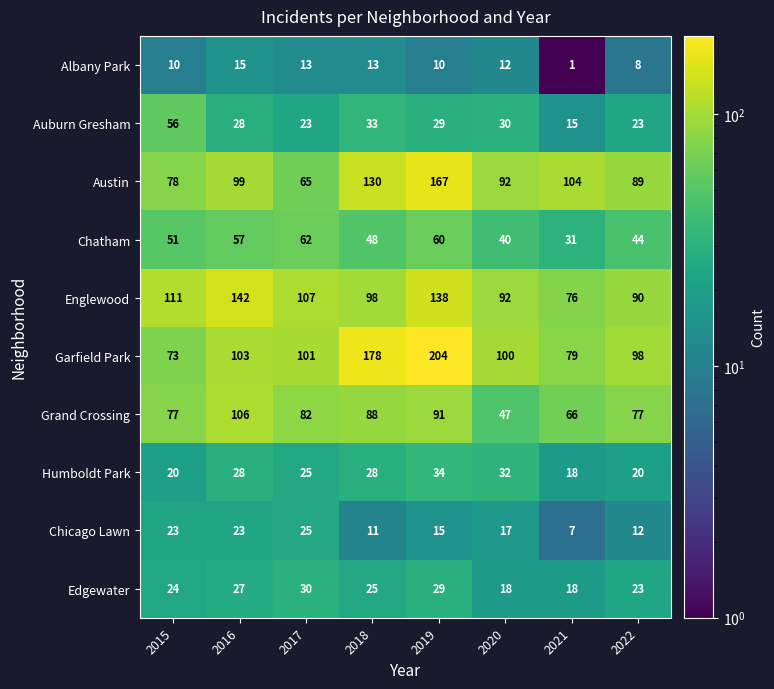

What is the difference between the maximum and second lowest values in the Englewood series?

52